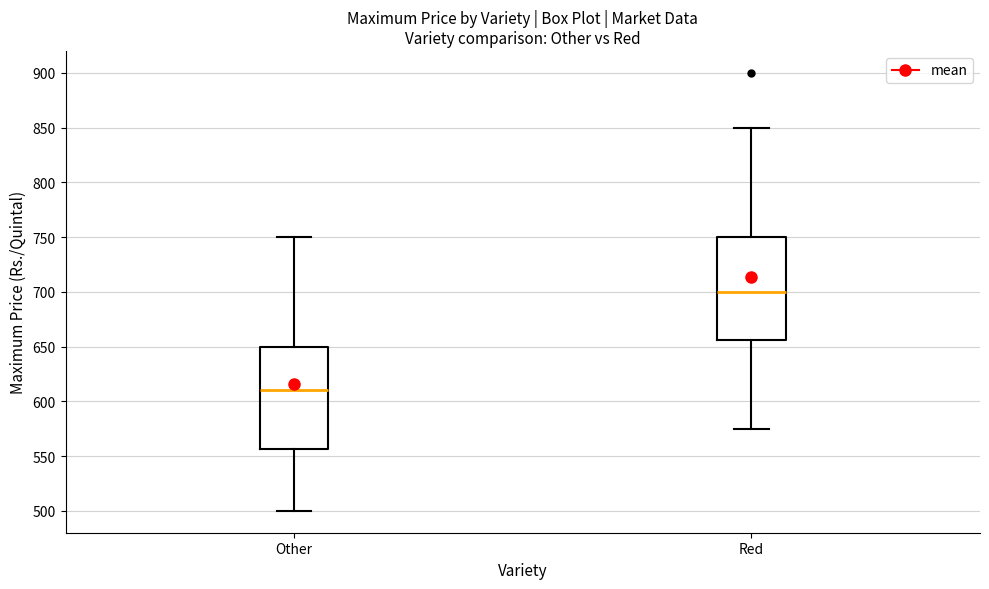

Which box's median line is the lowest?

Other